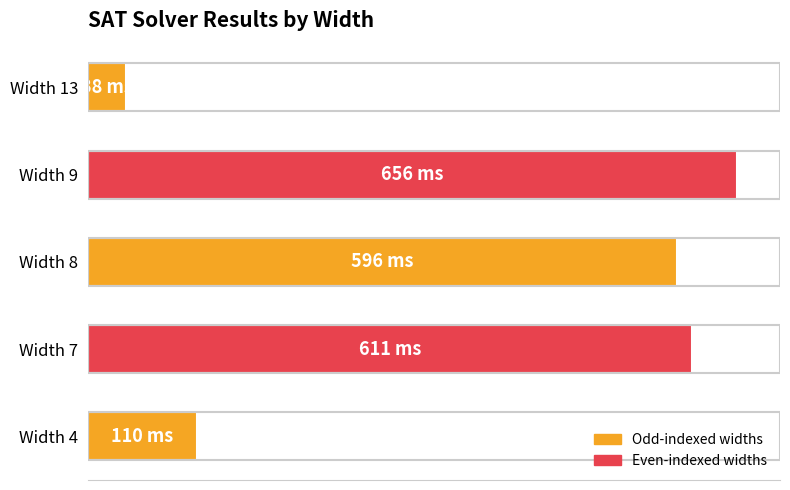

Are the bars grouped side by side (vs. stacked)?

No